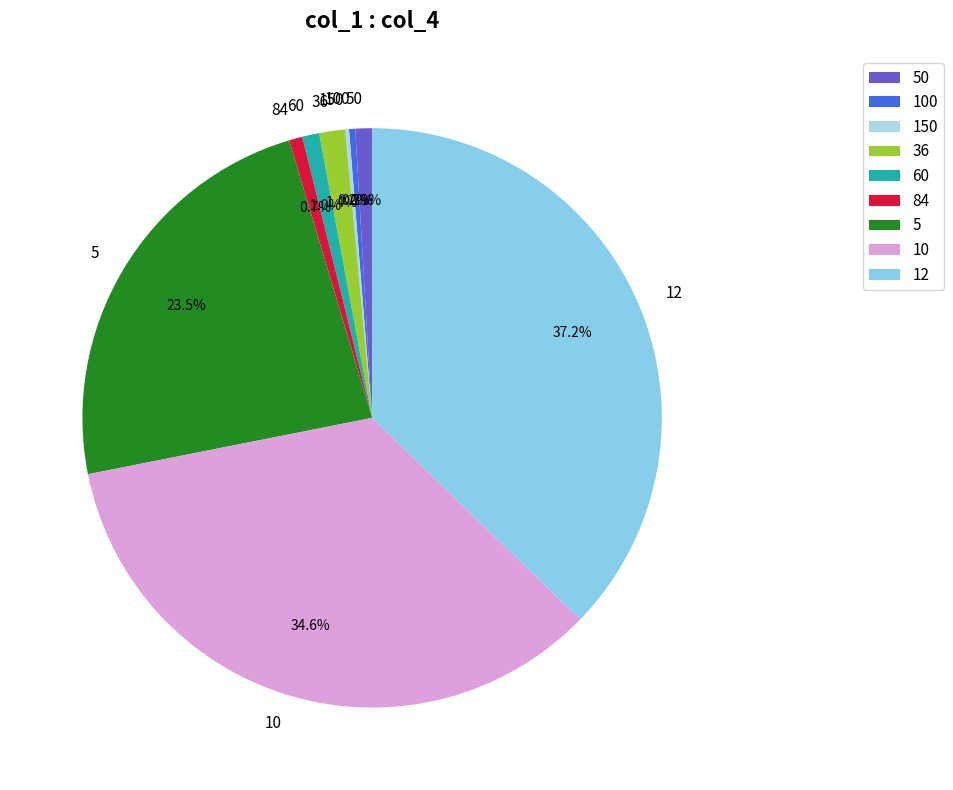

Does 12 represent more than half of the total?

No